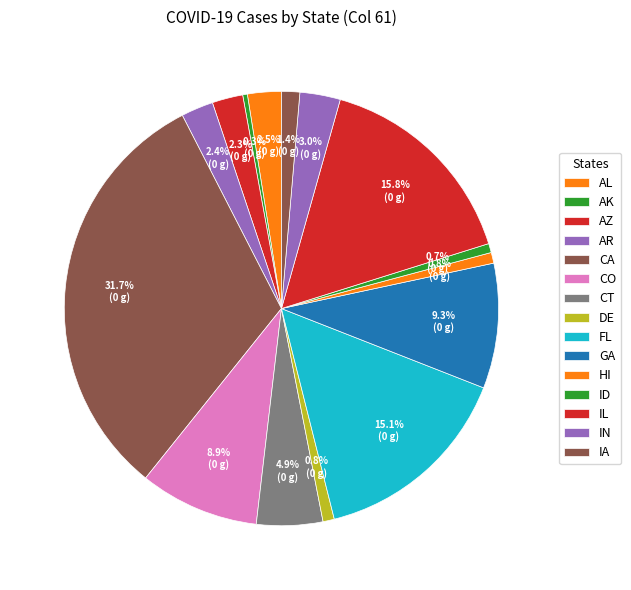

Which slice is the smallest?

AK